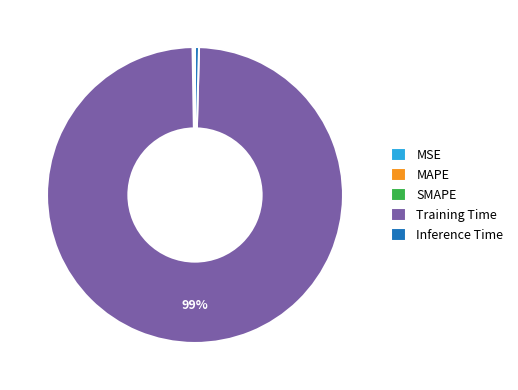

The Inference Time slice represents 6% of the pie. True or false?

False